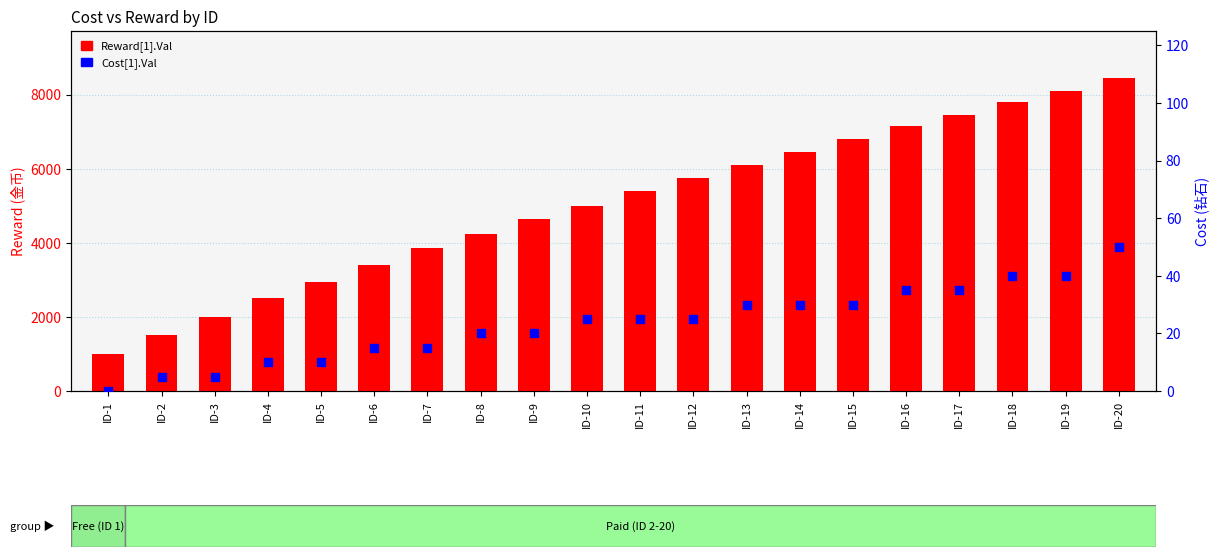

Is the value of Cost[1].Val at ID-3 greater than the value of Reward[1].Val at ID-4?

No